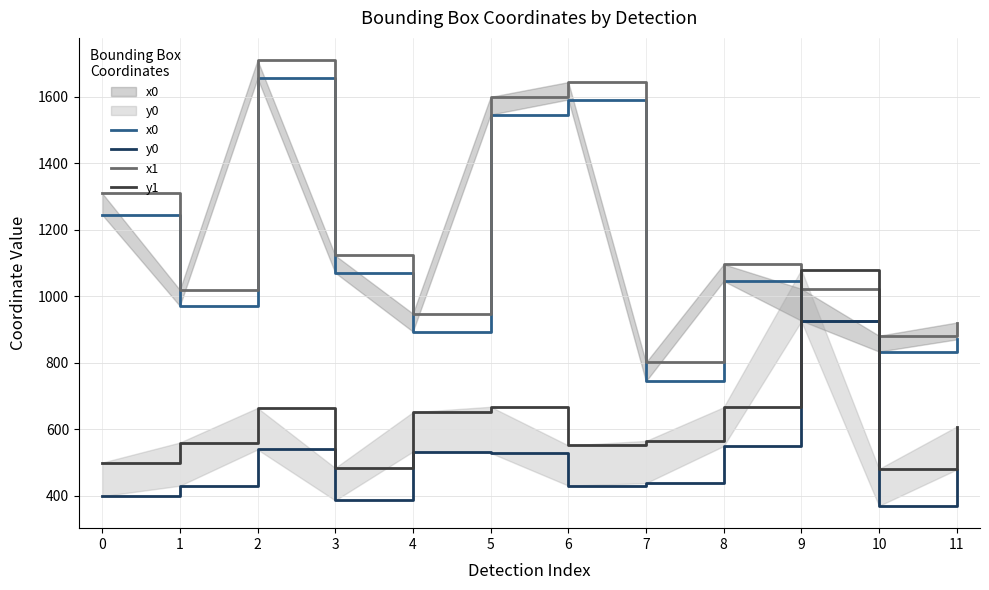

Where is the first local minimum for y0?

3